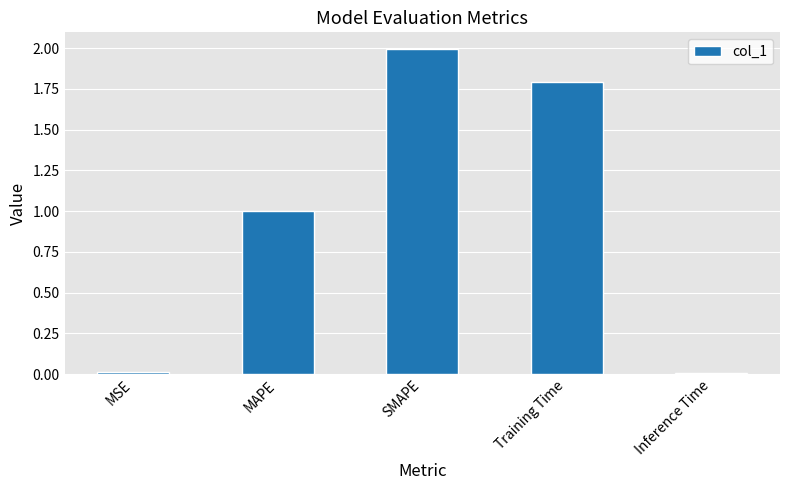

True or false: the data shows 1.1 at SMAPE.

False